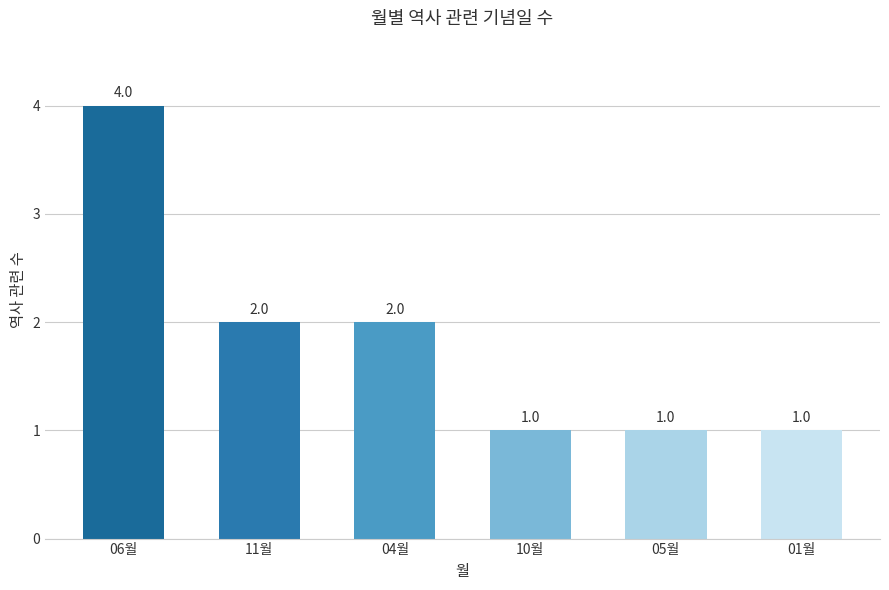

Which has a higher value, 04월 or 05월?

04월